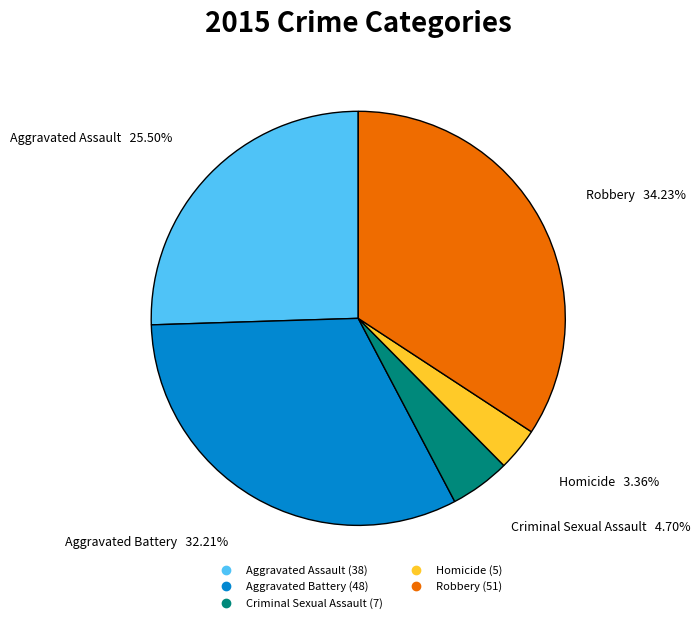

Rank the categories by value from highest to lowest.

Robbery, Aggravated Battery, Aggravated Assault, Criminal Sexual Assault, Homicide